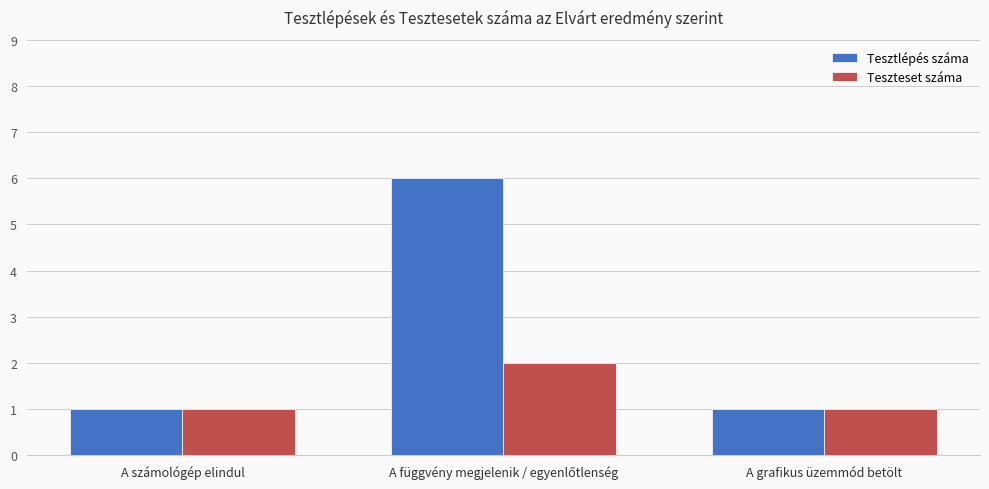

Read the Teszteset száma value at A számológép elindul.

1